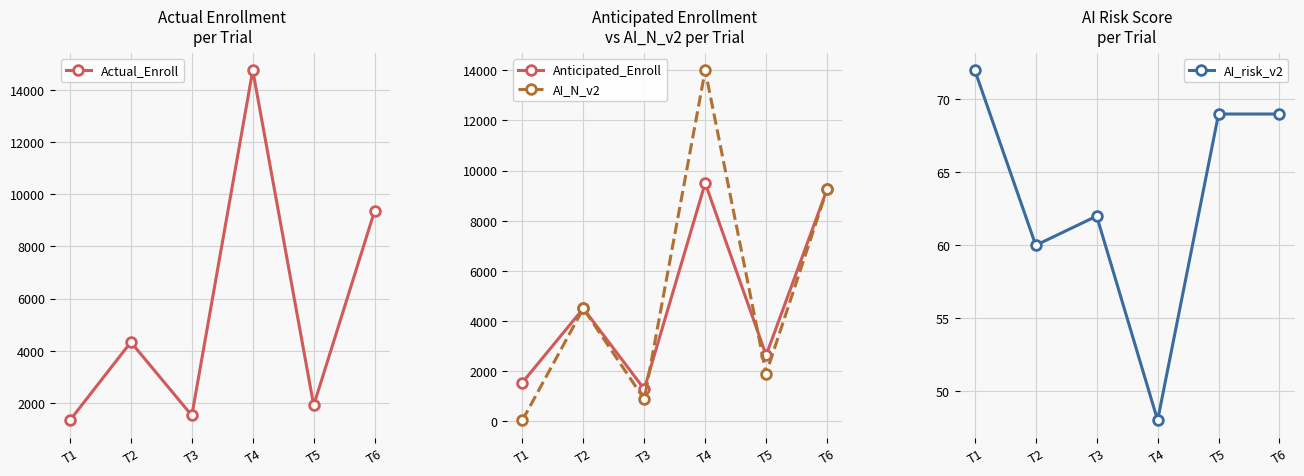

Is it true that Actual_Enroll equals 1333 at T1?

True